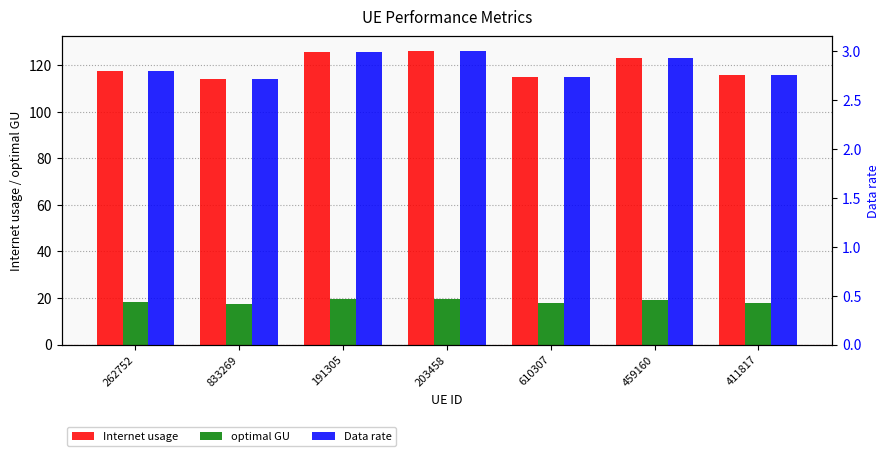

Does the chart contain any negative values?

No